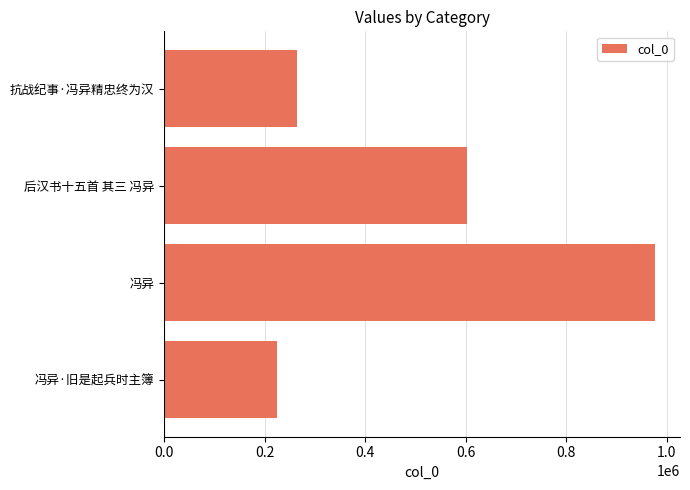

What is the label of the 3rd bar from the top?

冯异